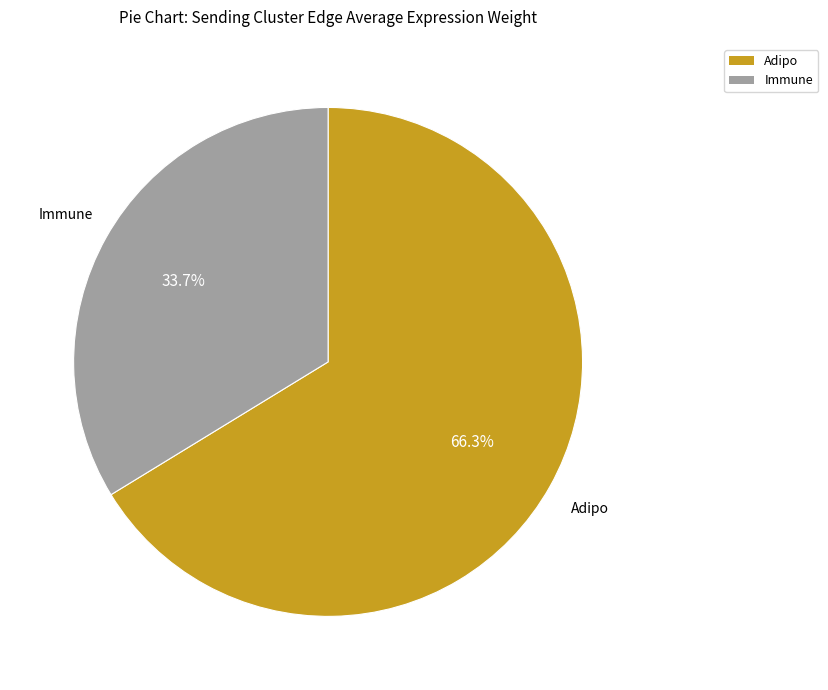

Rank the categories by value from highest to lowest.

Adipo, Immune